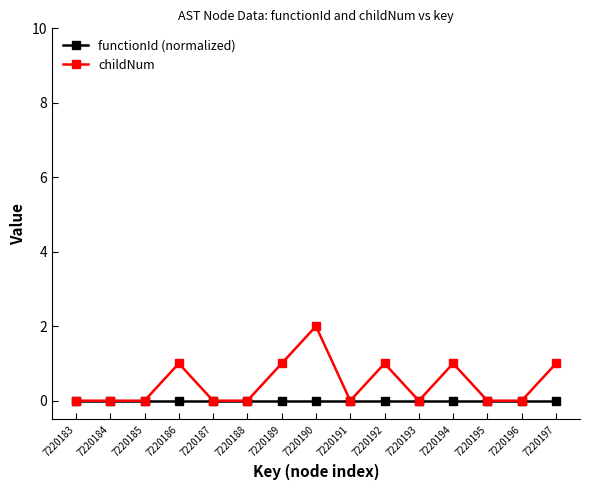

Which series has the largest range (max minus min)?

childNum